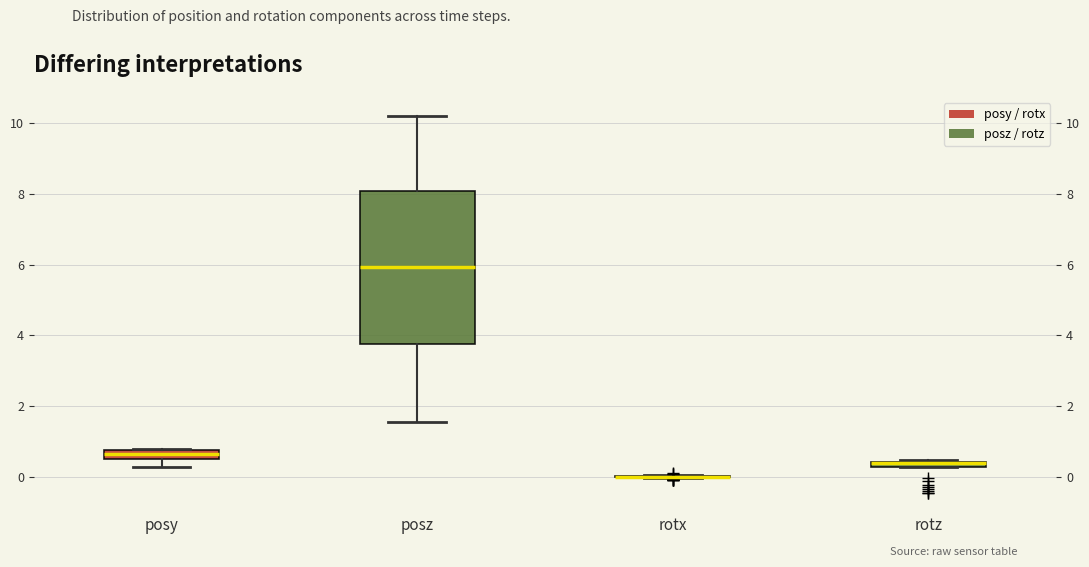

Comparing the boxes themselves (not the whiskers), which one is the tallest?

posz